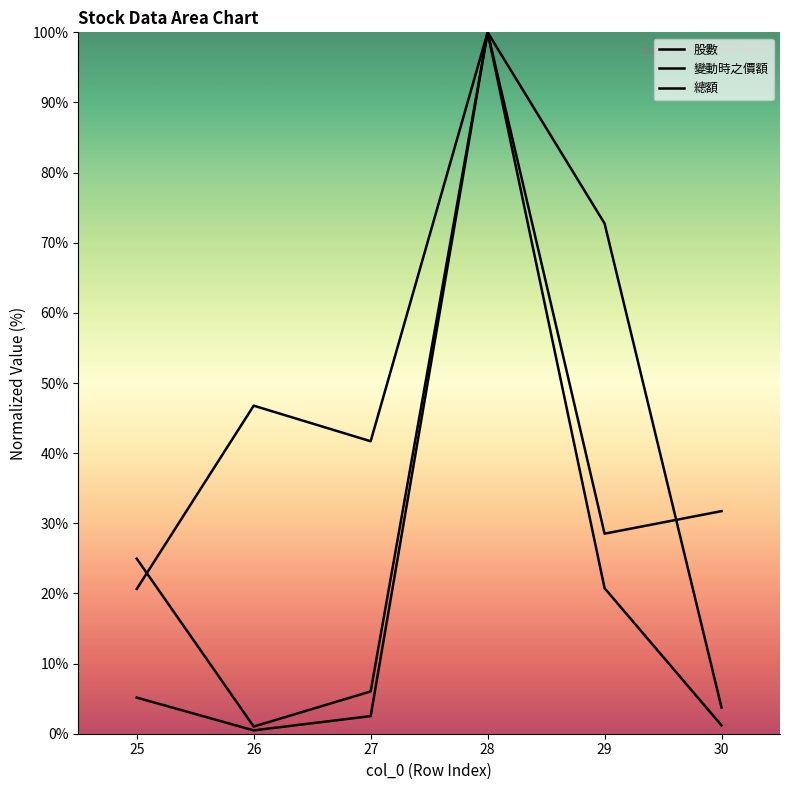

Which has a higher value, 26 or 27?

27